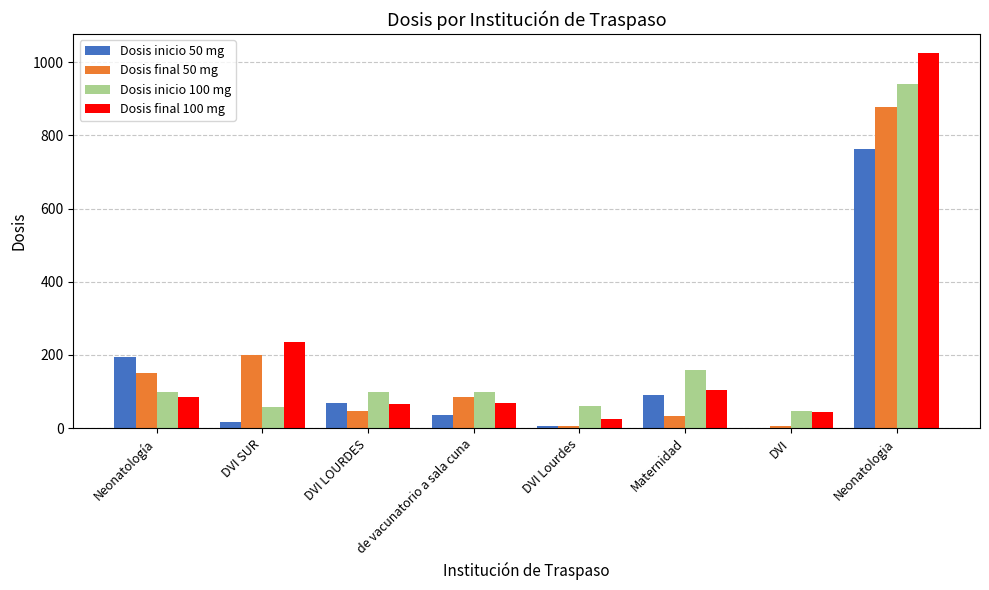

At which label does Dosis final 50 mg reach its peak?

Neonatologia